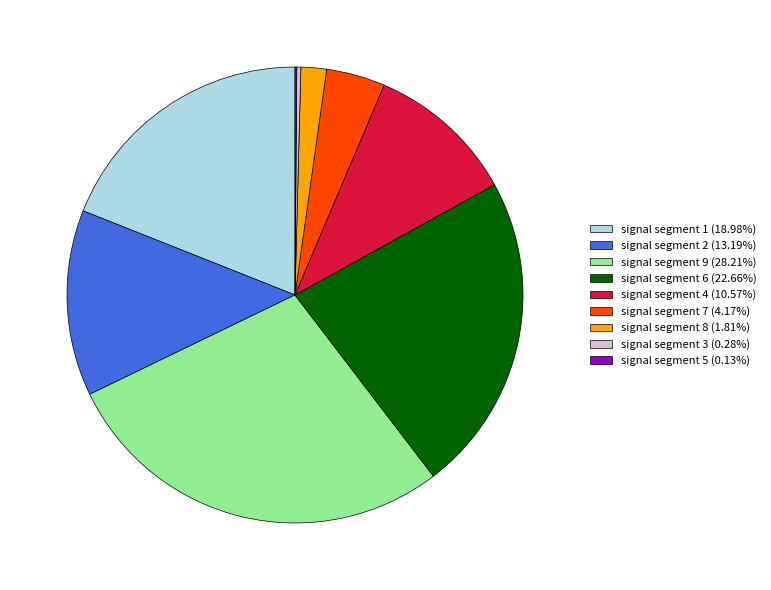

Does signal segment 1 (18.98%) represent more than half of the total?

No